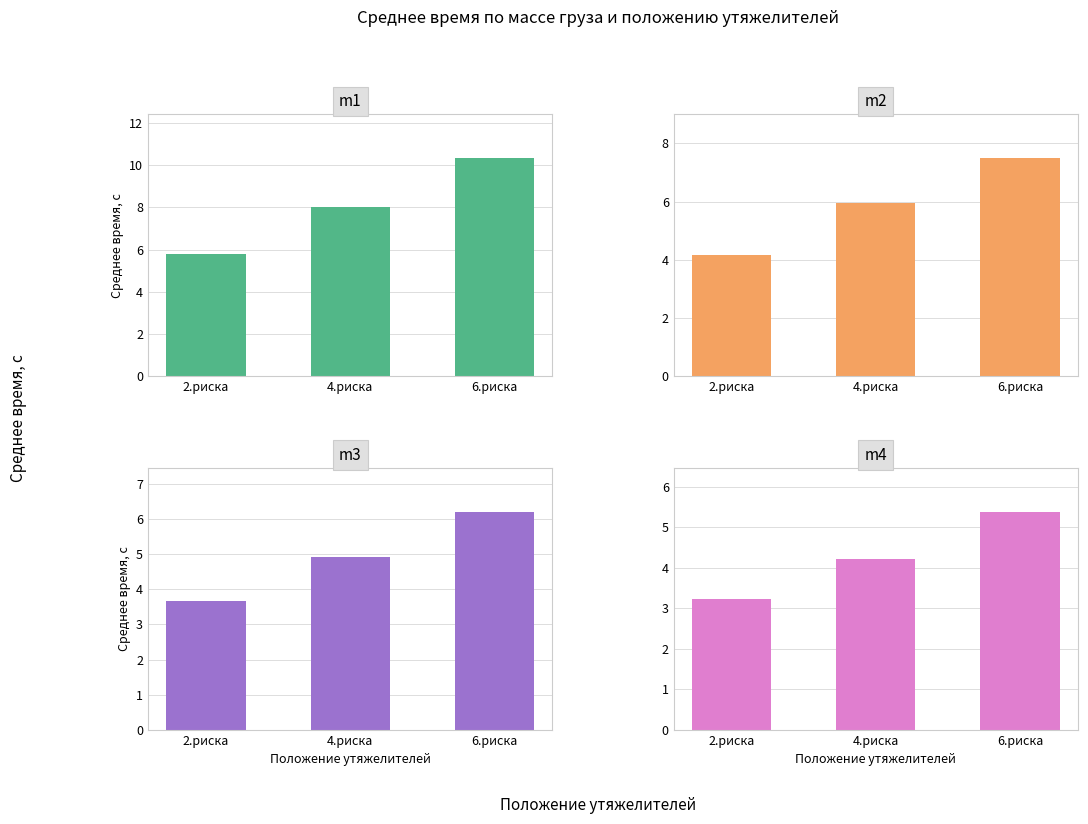

The m2 series shows 4.0 at 4.риска. True or false?

False